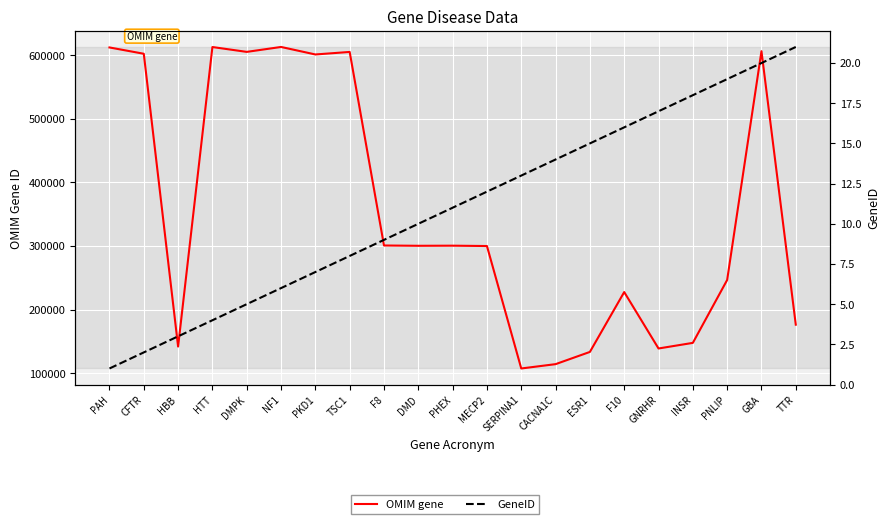

Where does the GeneID series first go above 11?

MECP2